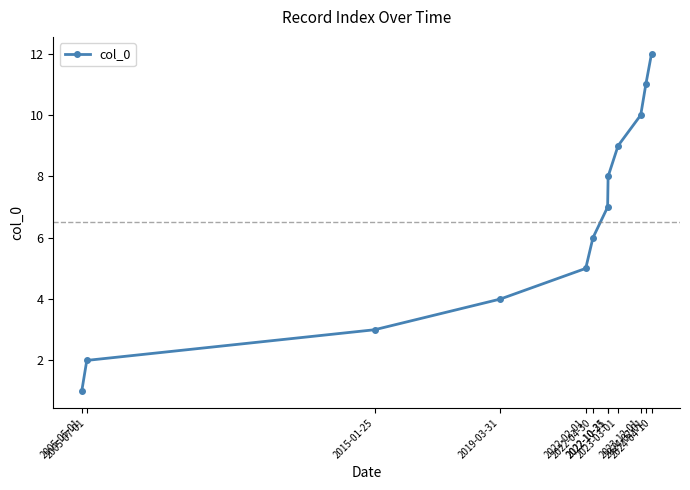

What is the sum of the values at 2005-05-01 and 2005-07-01?

3